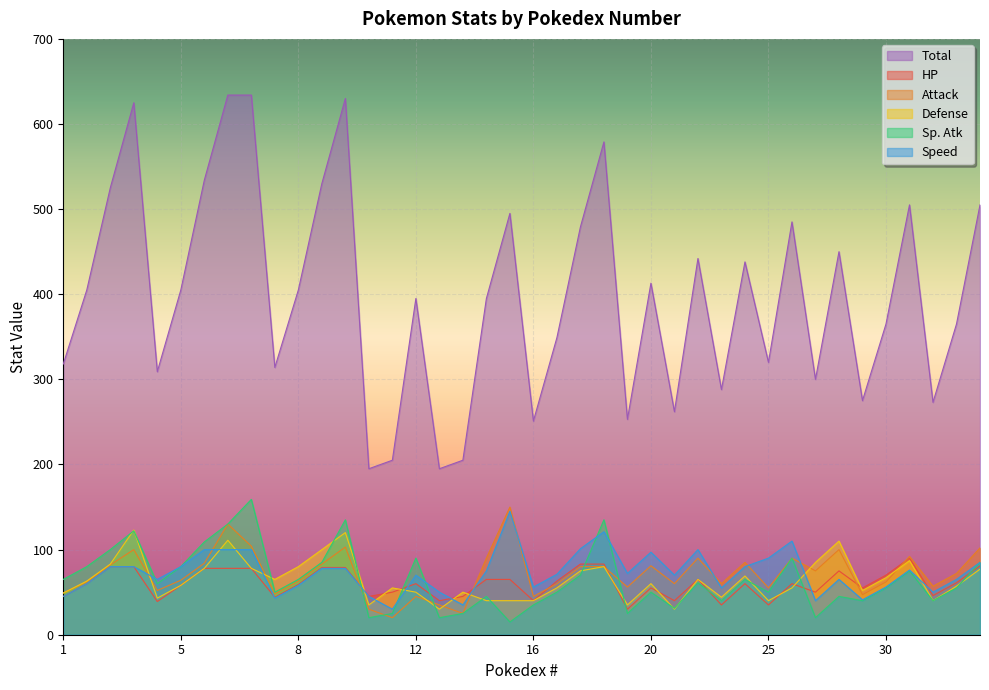

Rank the series at 30 from highest to lowest value.

Total, HP, Defense, Attack, Speed, Sp. Atk